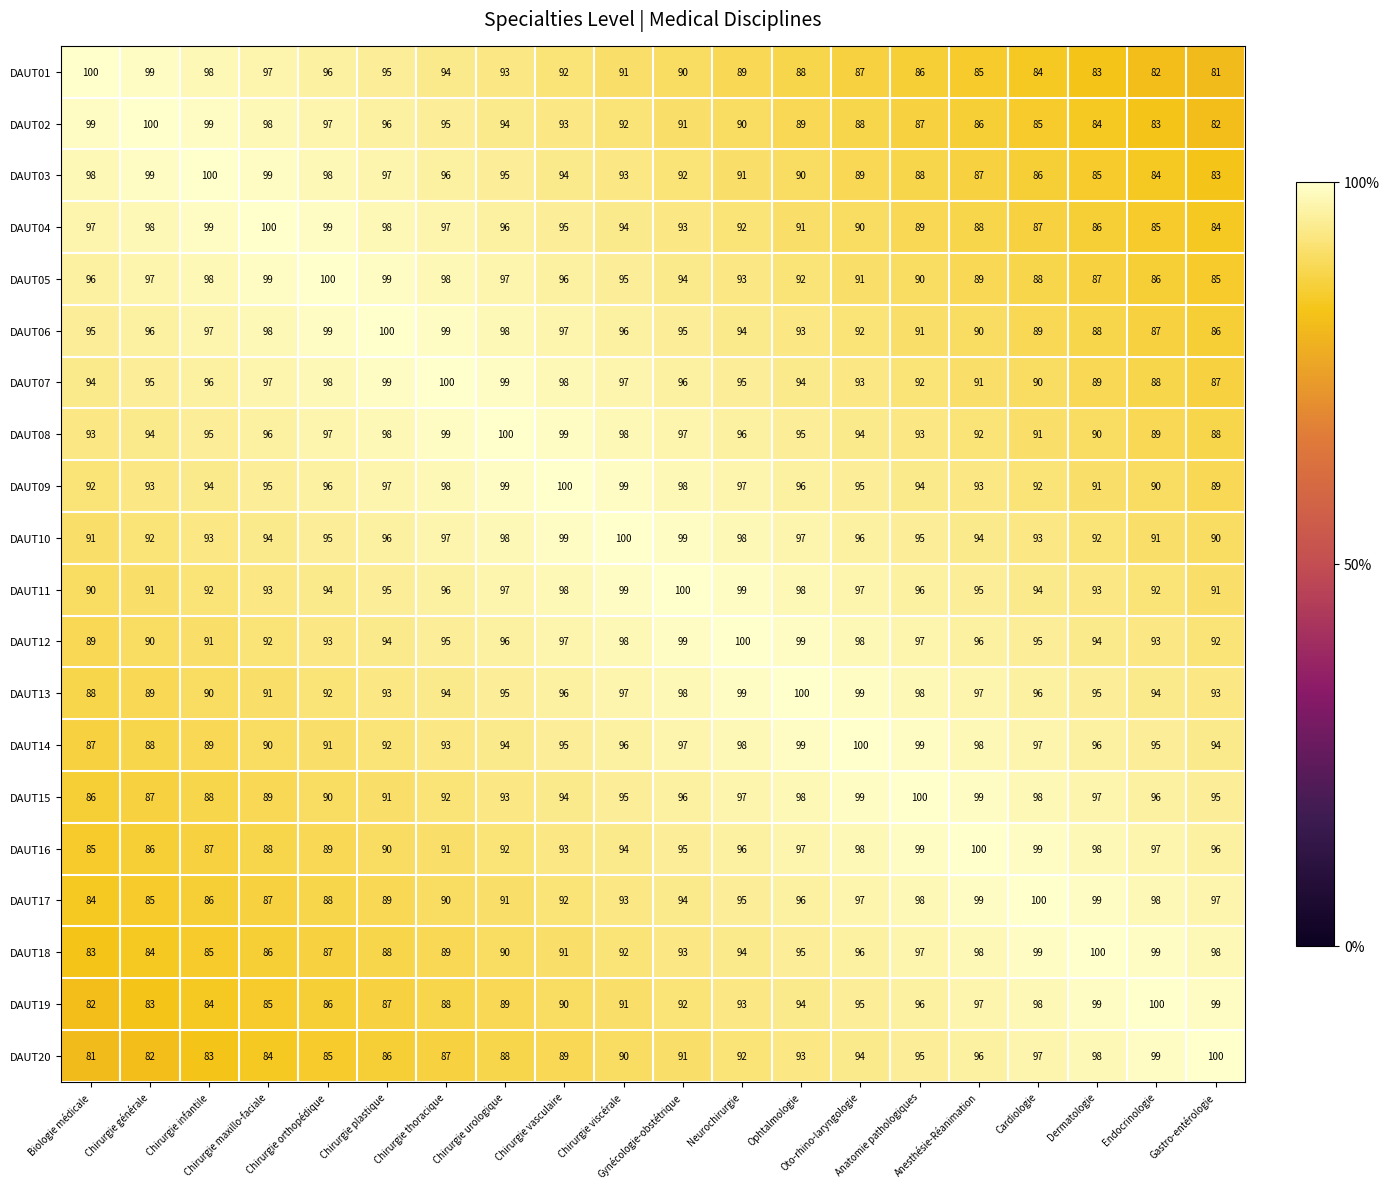

What is the average value of the DAUT19 series?

91